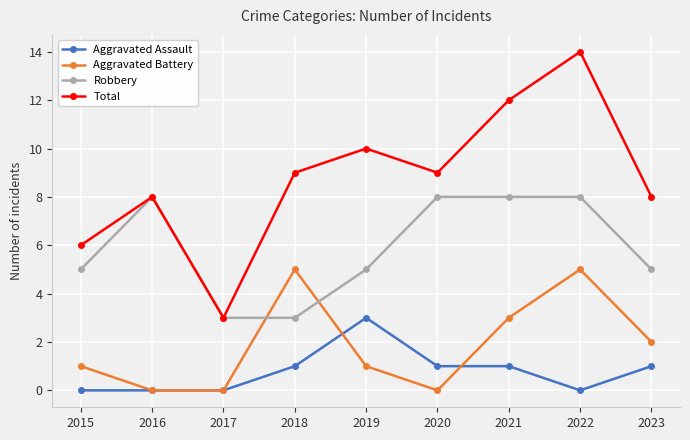

Which series ends up on top after the final intersection of Aggravated Assault and Aggravated Battery?

Aggravated Battery